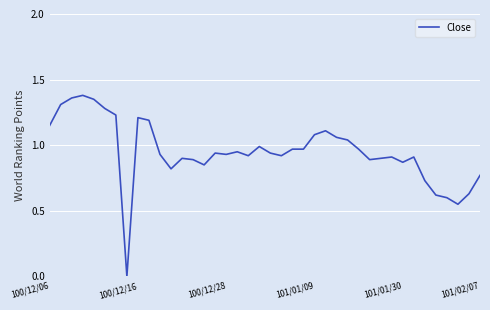

How many lines are shown in the chart?

1